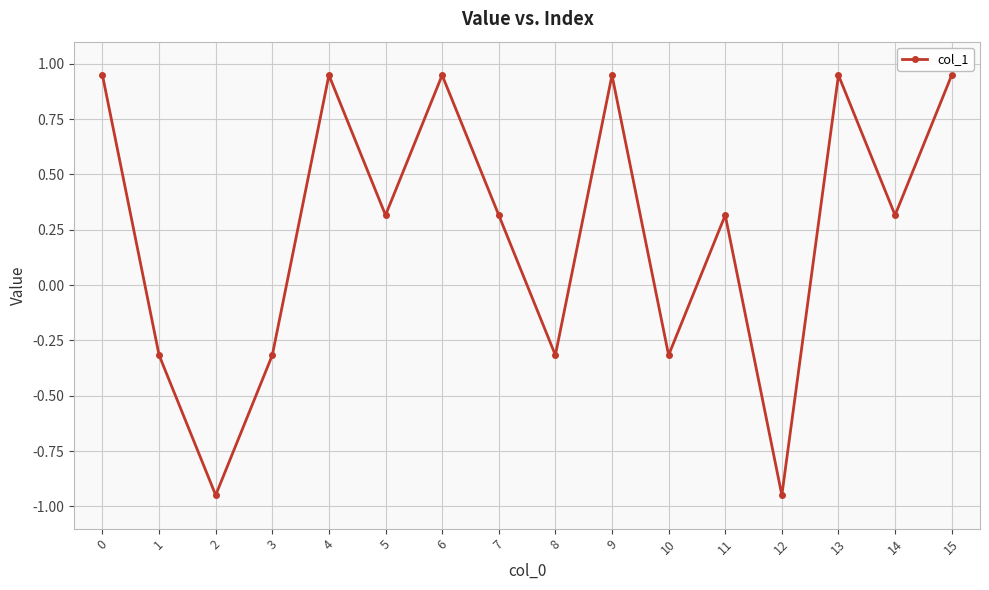

How many points are lower than both their immediate neighbors (excluding endpoints)?

6